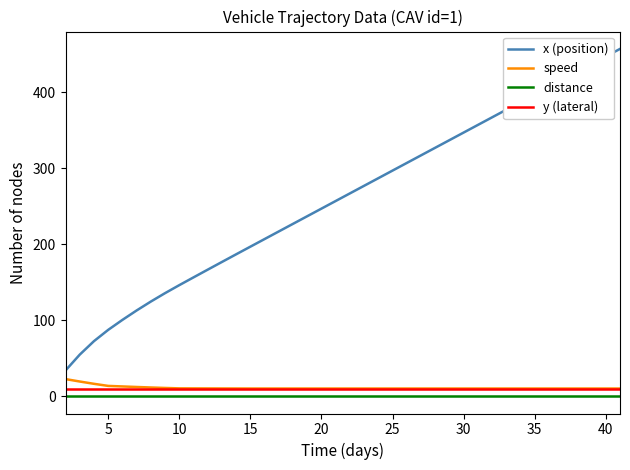

True or false: speed and x (position) cross at least once.

False